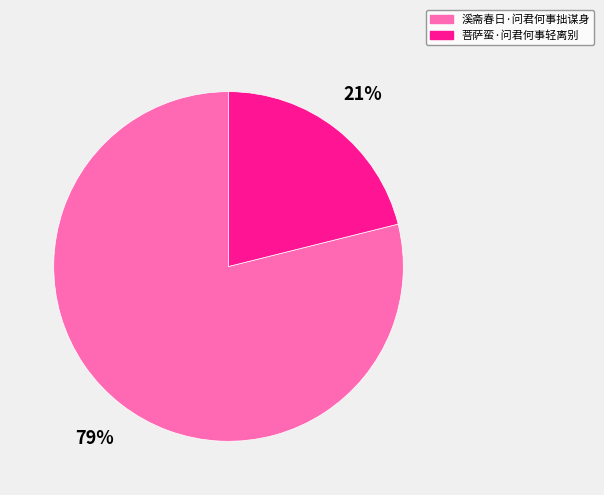

To the nearest percent, what is the difference between the largest and smallest slice percentages?

58%